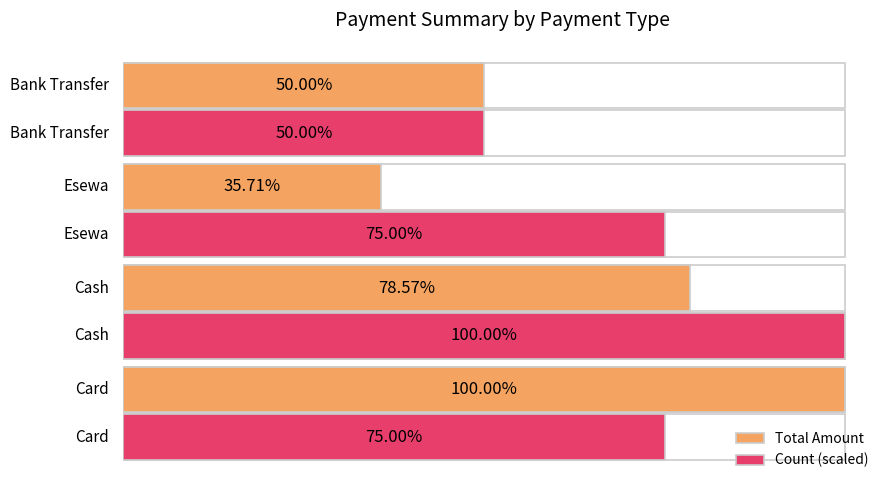

Count the Total Amount values in the range 14000 to 28000.

3